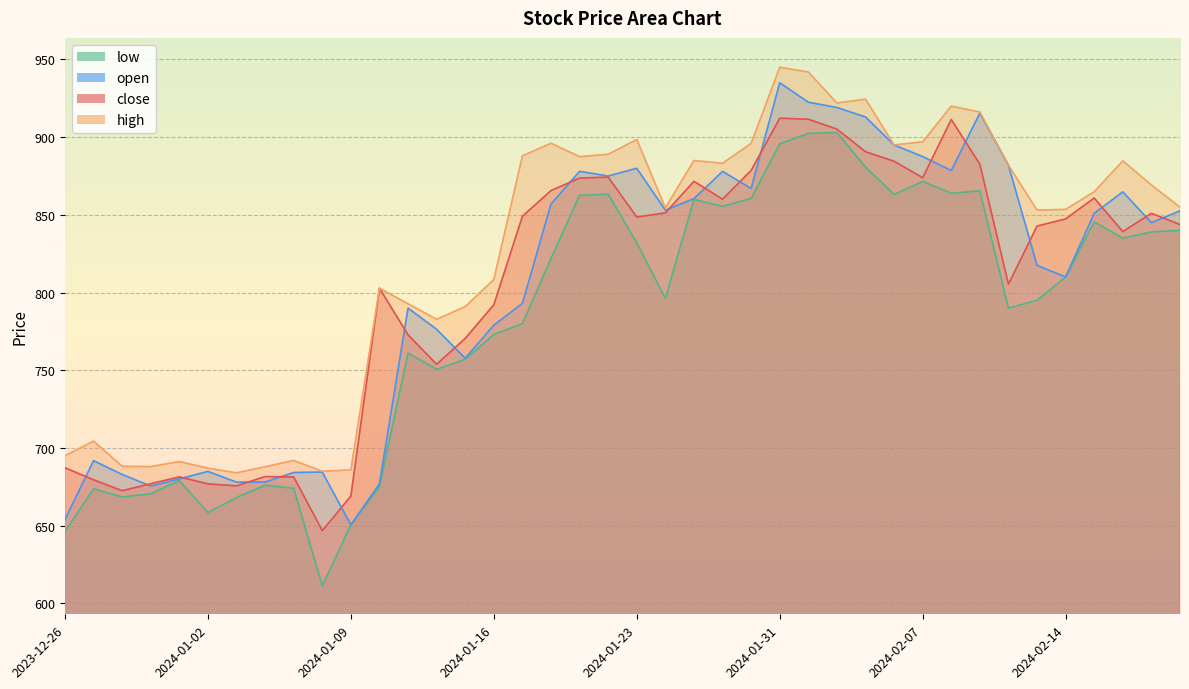

What is the sum of the low values at 2024-01-02 and 2024-02-05?

1539.2